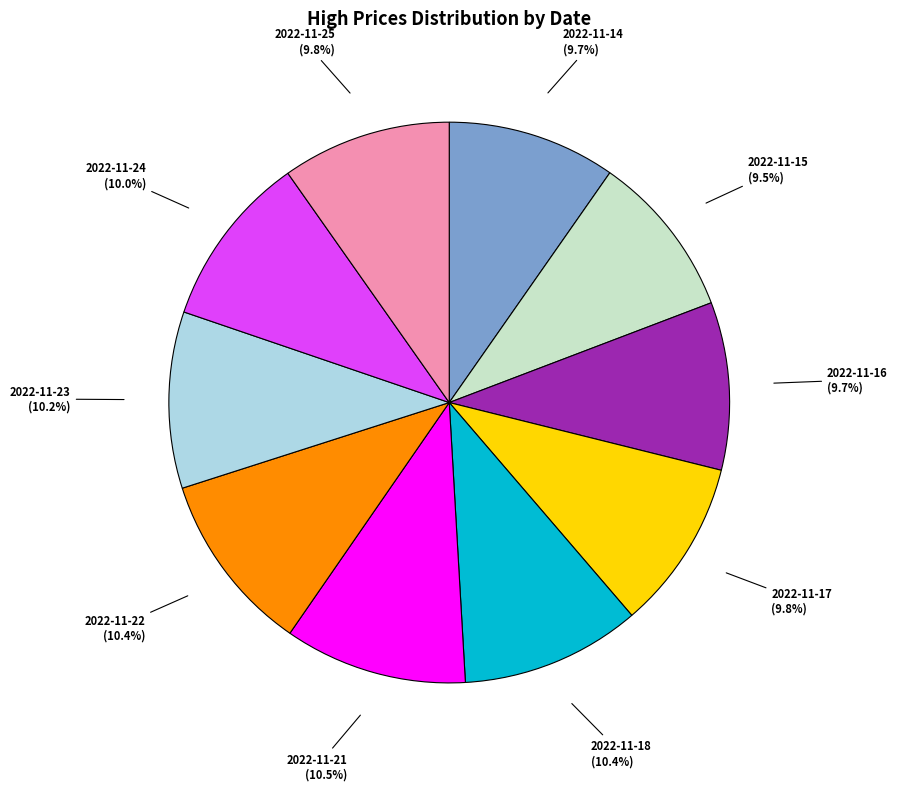

How much of the chart is everything except 2022-11-18?

89.6%